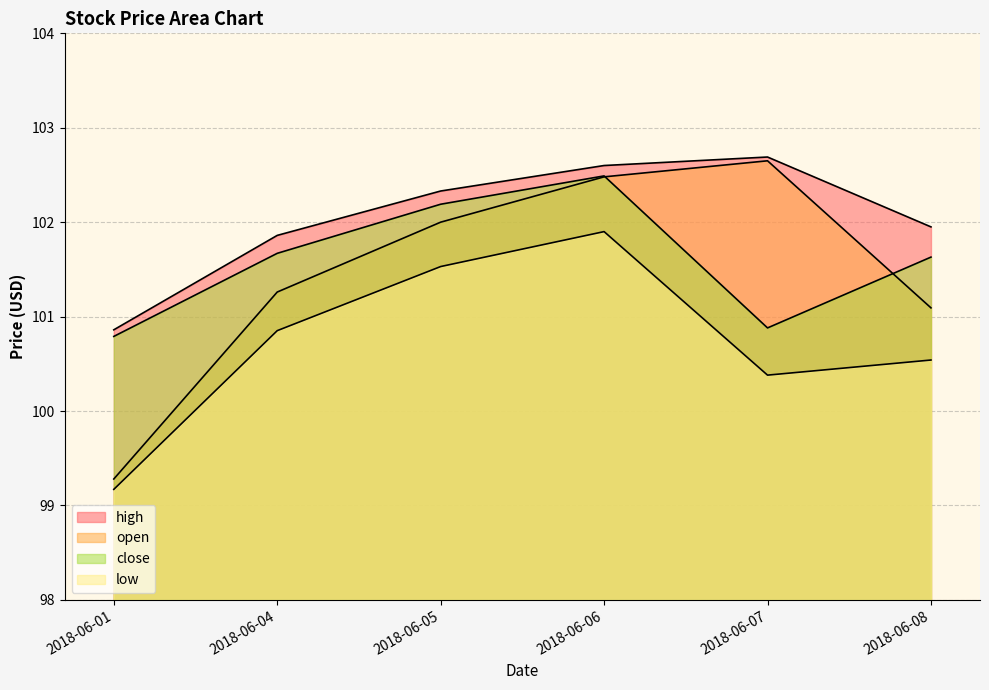

What are all the series names shown in the legend?

open, high, low, close